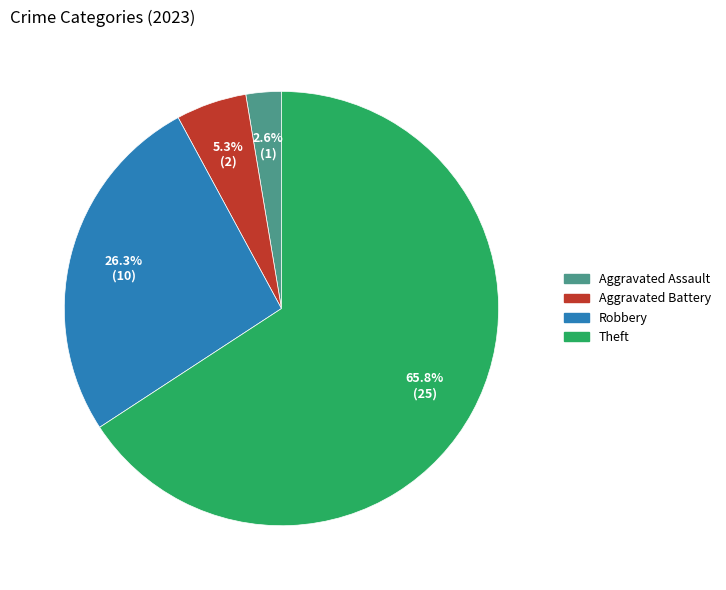

How many slices are in this pie chart?

4